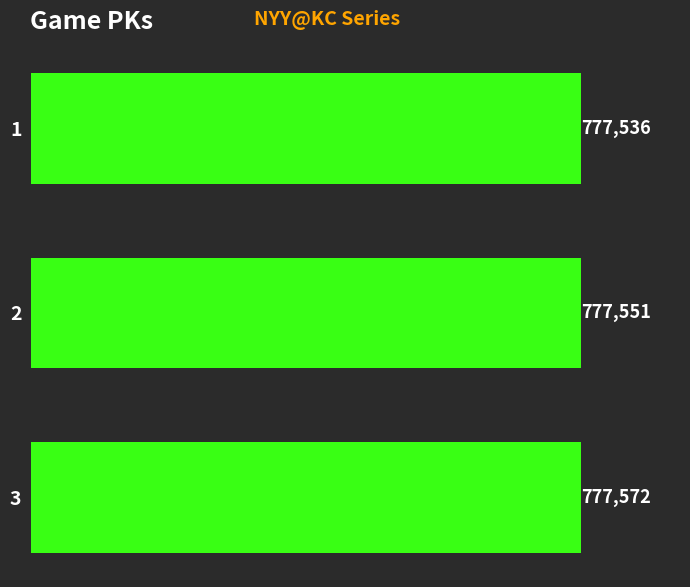

What is the smallest value displayed?

777536